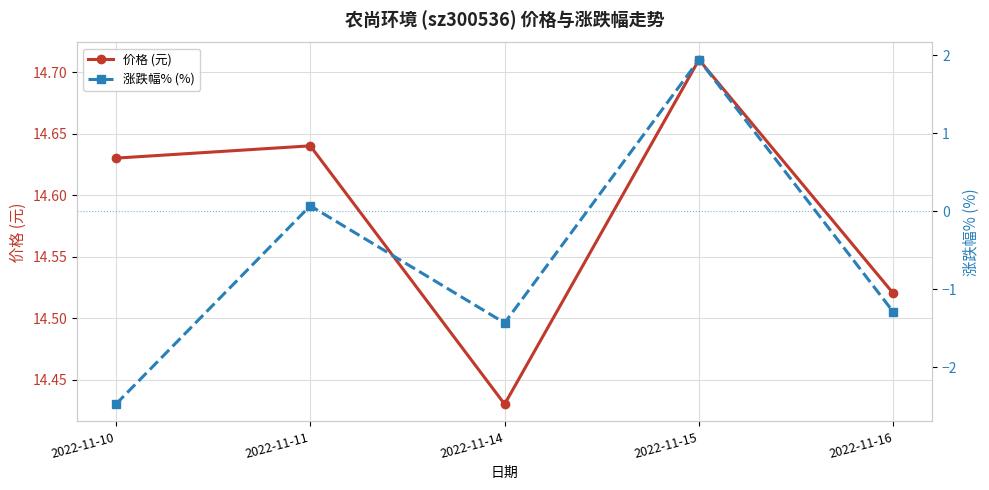

Reading left to right, extract all data points from this chart.

价格 (元): 2022-11-10=14.6	2022-11-11=14.6	2022-11-14=14.4	2022-11-15=14.7	2022-11-16=14.5
涨跌幅% (%): 2022-11-10=-2.5	2022-11-11=0.1	2022-11-14=-1.4	2022-11-15=1.9	2022-11-16=-1.3